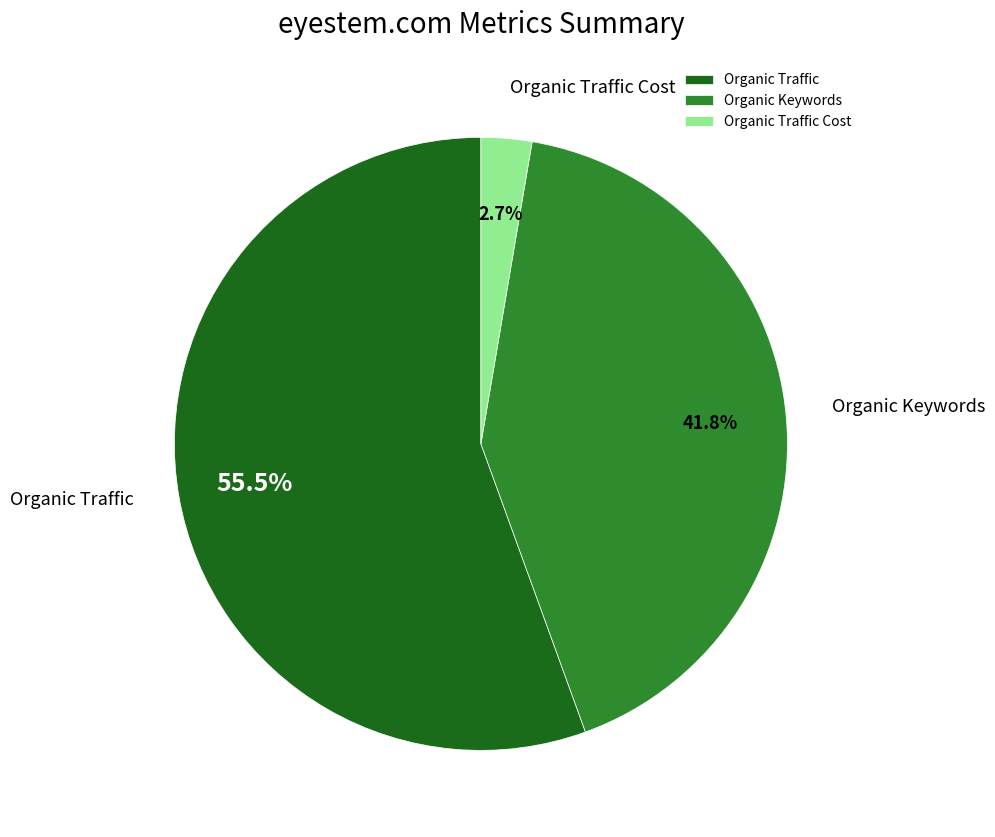

Between Organic Traffic Cost and Organic Keywords, which is larger?

Organic Keywords